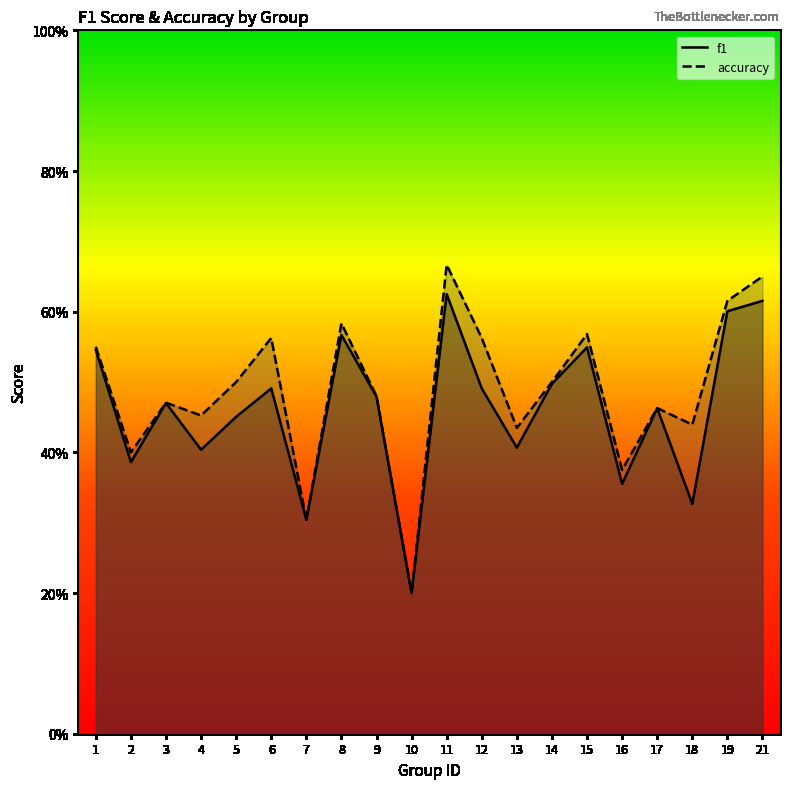

Reading left to right, transcribe all the data shown in this chart.

f1: 0.5	0.4	0.5	0.4	0.5	0.5	0.3	0.6	0.5	0.2	0.6	0.5	0.4	0.5	0.5	0.4	0.5	0.3	0.6	0.6
accuracy: 0.6	0.4	0.5	0.5	0.5	0.6	0.3	0.6	0.5	0.2	0.7	0.6	0.4	0.5	0.6	0.4	0.5	0.4	0.6	0.7